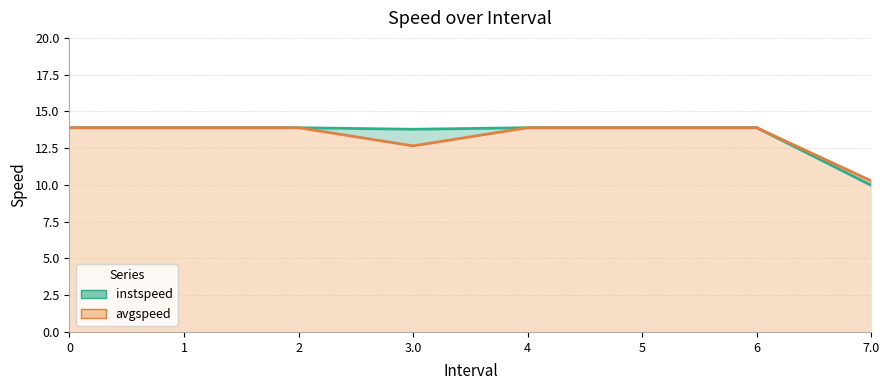

Rank the categories by avgspeed value from lowest to highest.

7.0, 3.0, 0, 1, 2, 4, 5, 6